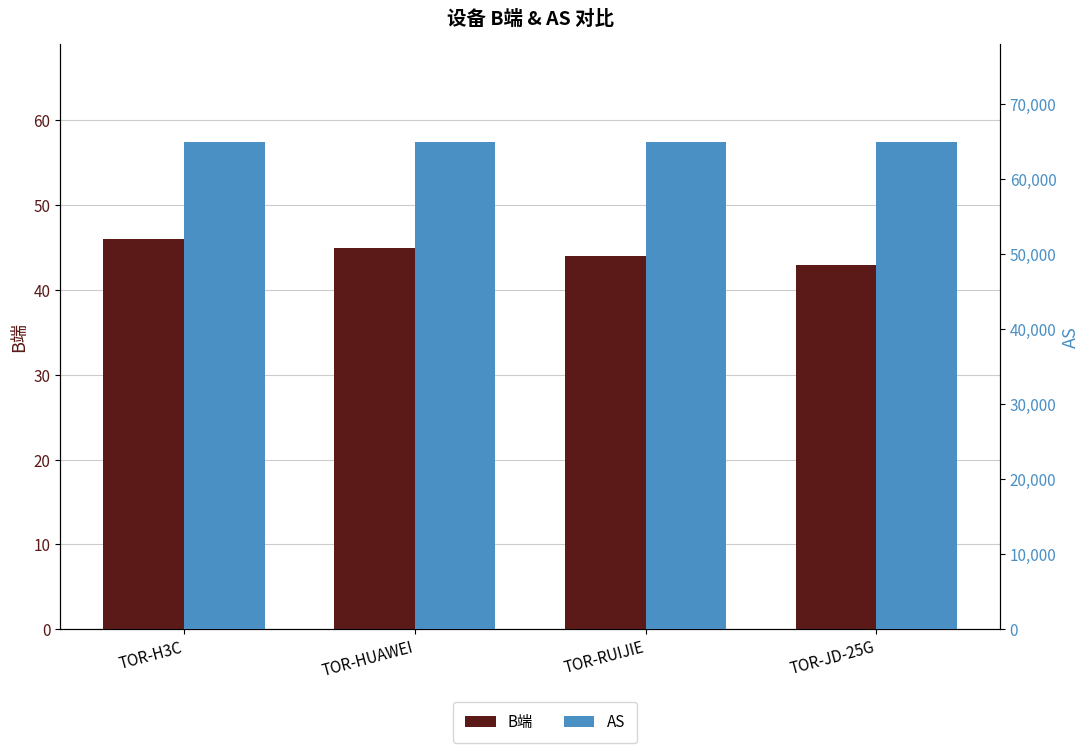

How many values in the B端 series are below 45?

2